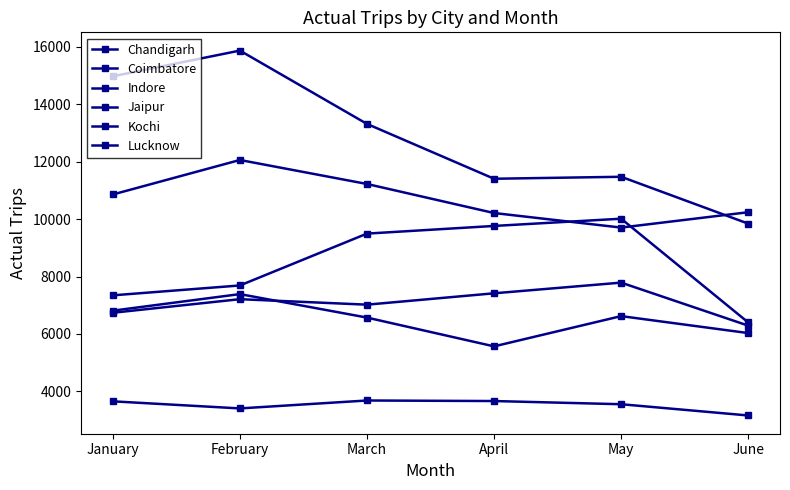

The value of Chandigarh at June is 6029. True or false?

True